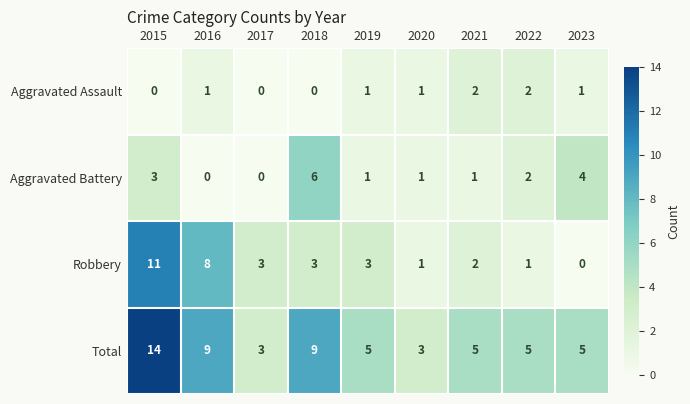

Where is Aggravated Battery nearest to the value 3?

2015